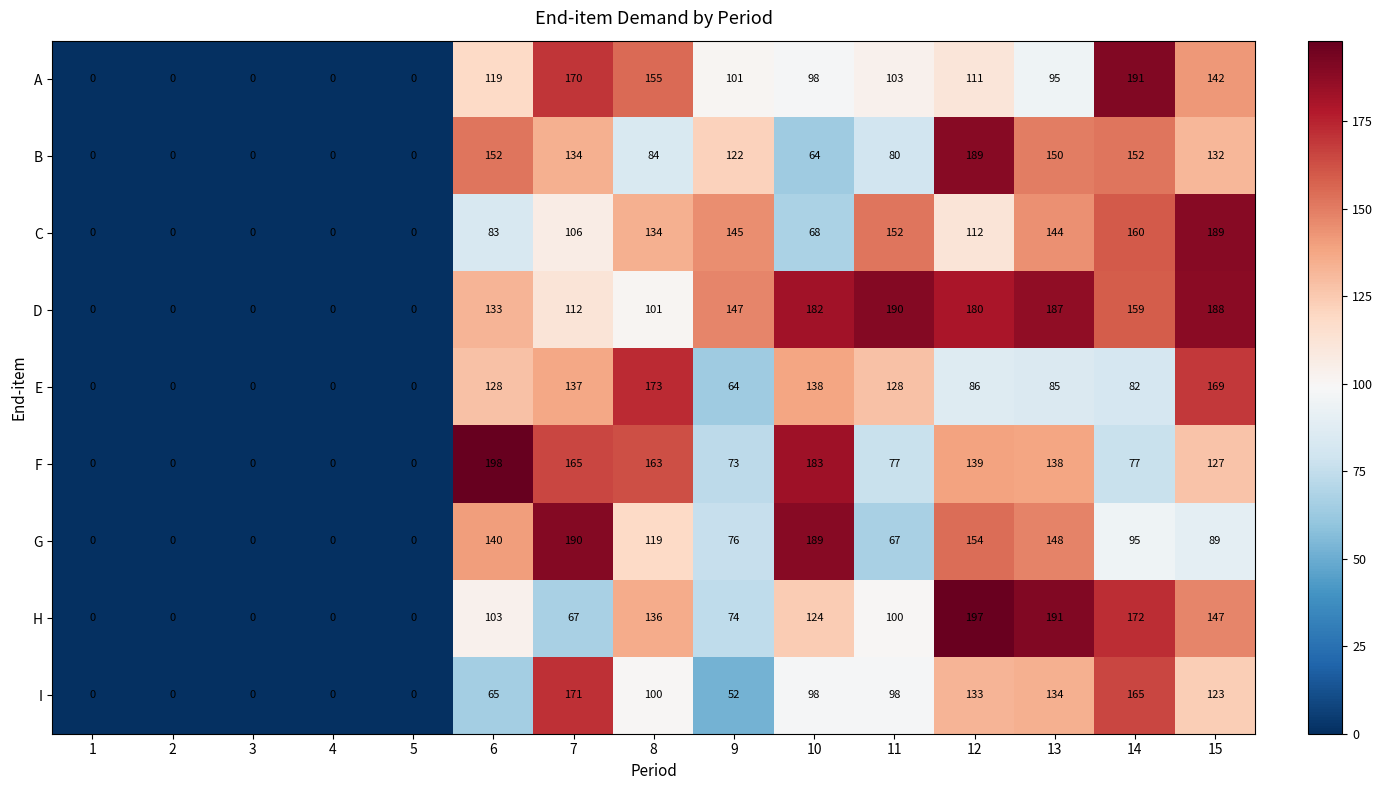

What is the difference between the maximum and second lowest values in the H series?

197